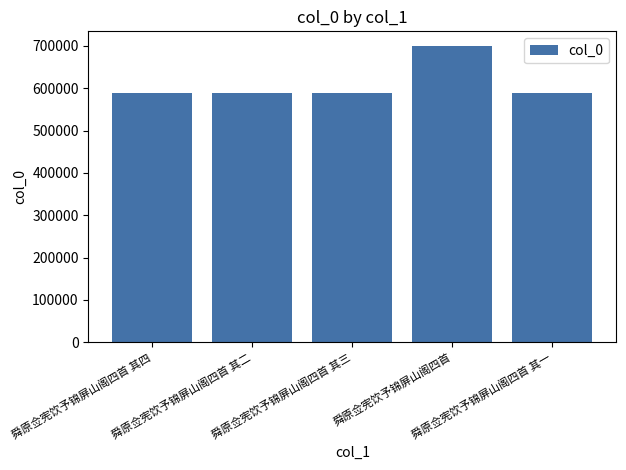

Which label corresponds to the largest value in the chart?

舜原佥宪饮予锦屏山阁四首